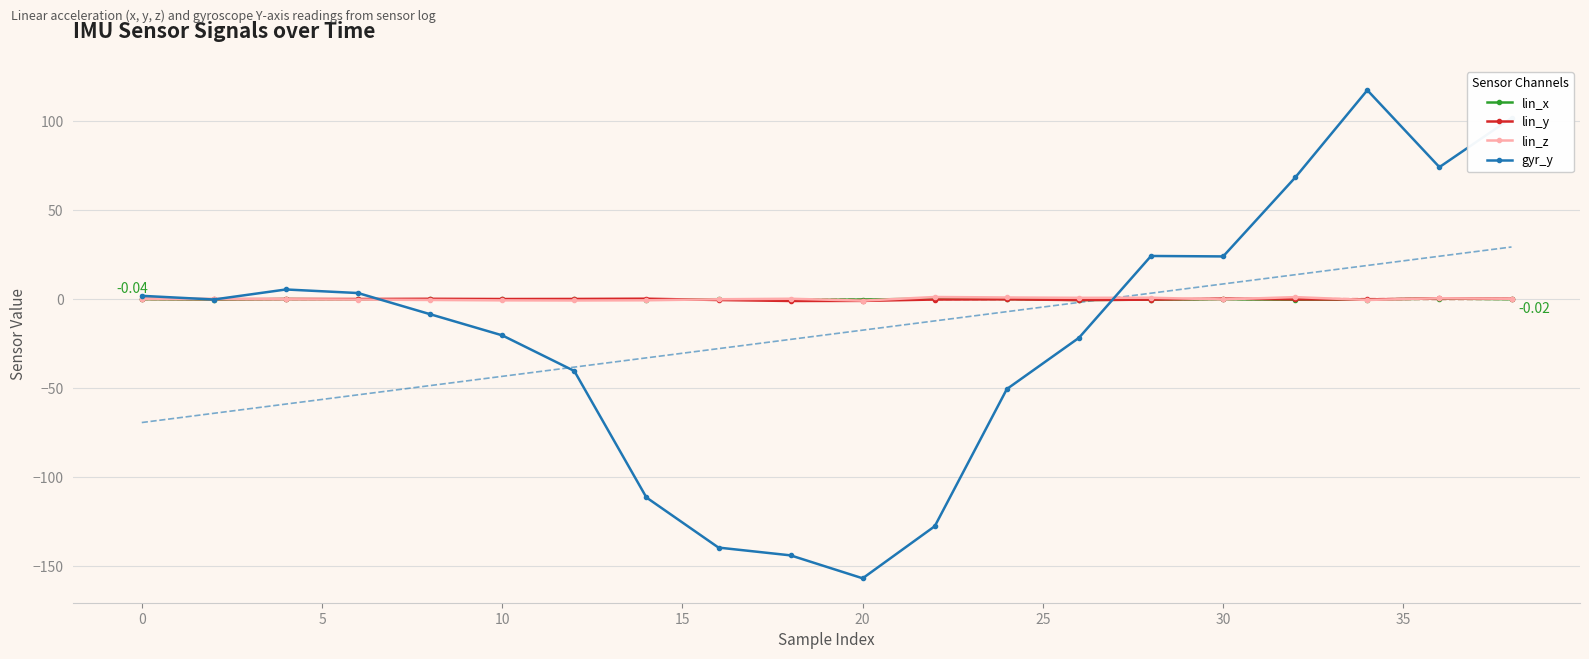

True or false: lin_y has more than 2 points higher than both neighbors.

True